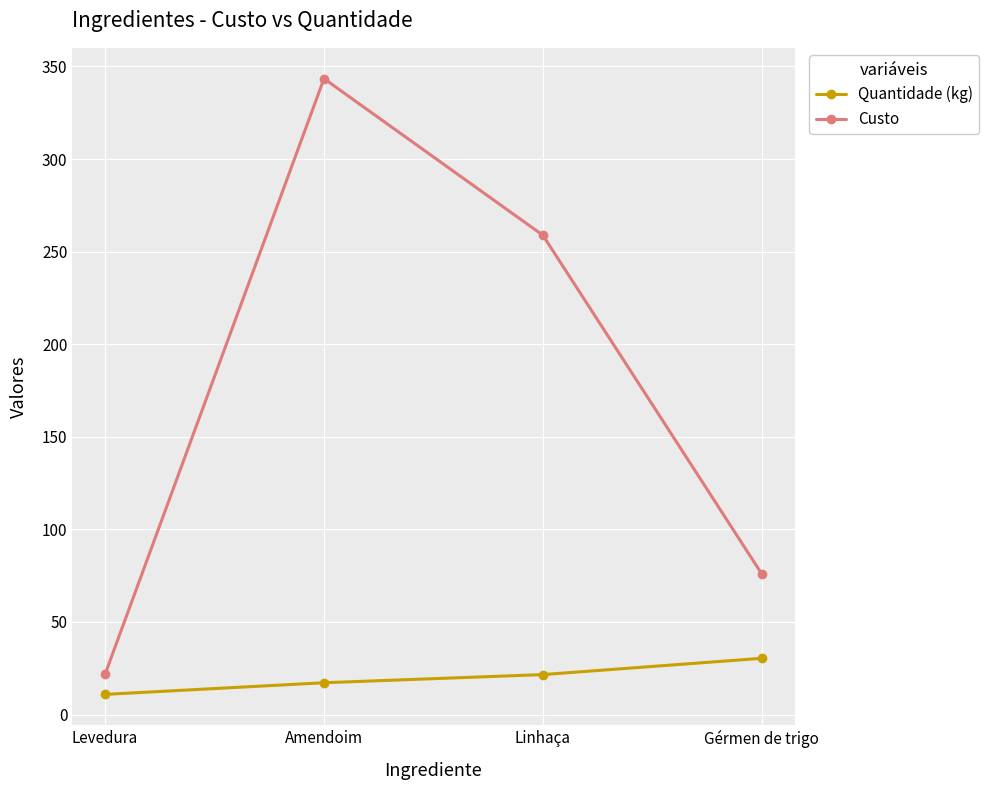

Reading right to left, extract all data points from this chart.

Quantidade (kg): 30.4	21.6	17.2	10.9
Custo: 75.9	258.9	343.4	21.8